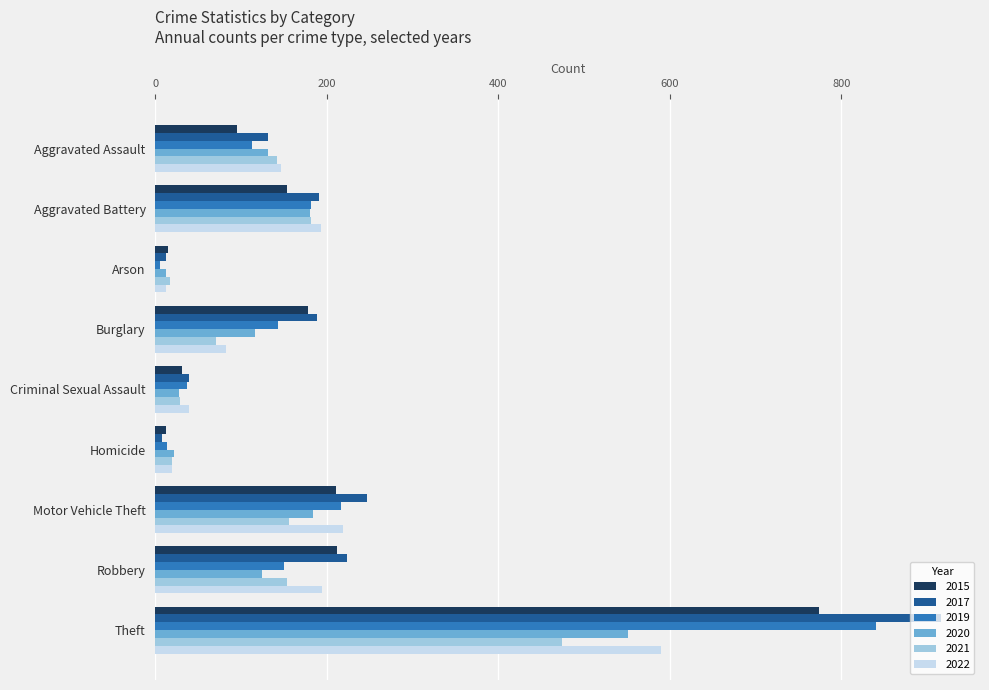

Rank the series by their maximum value, from highest to lowest.

2017, 2019, 2015, 2022, 2020, 2021